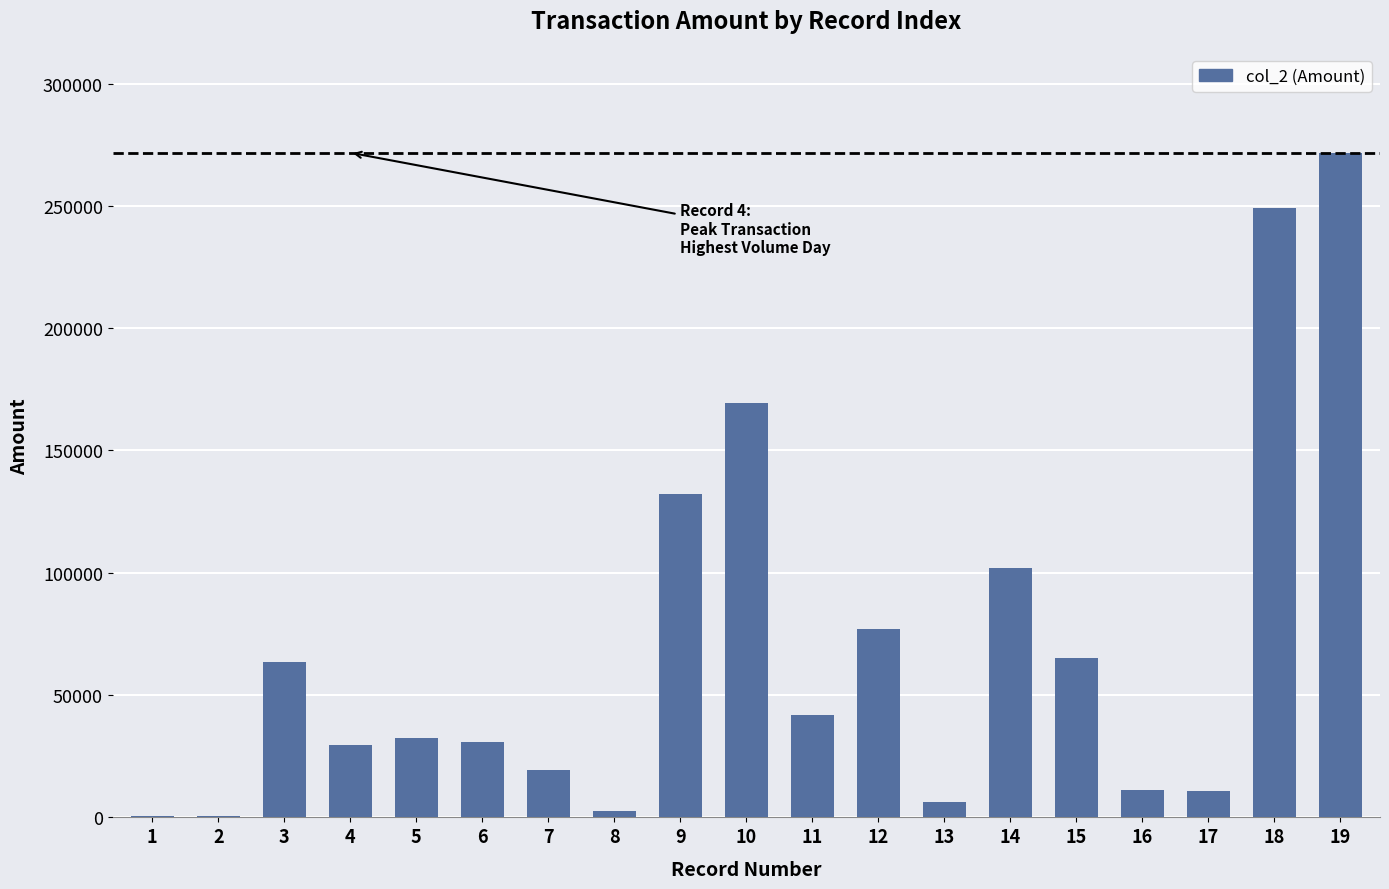

The value at 19 is 271730. True or false?

True